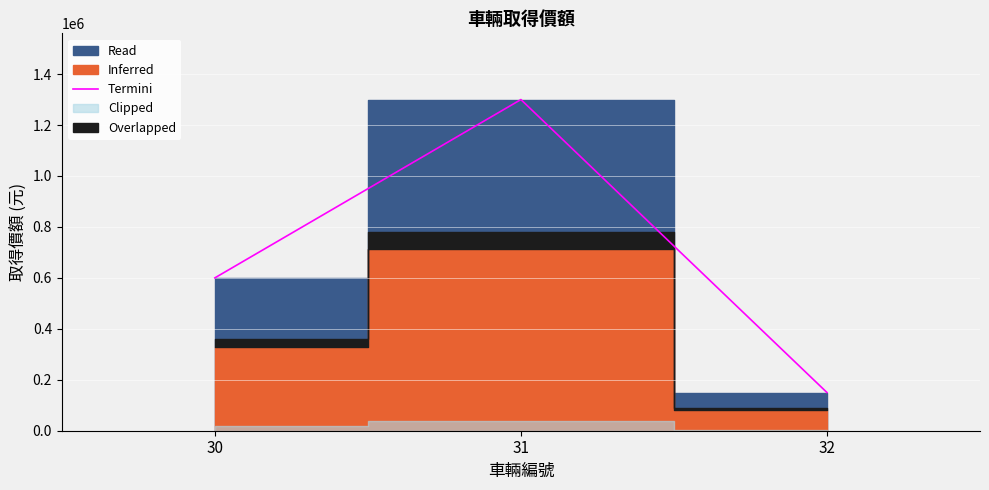

What is the greatest value displayed?

1300000